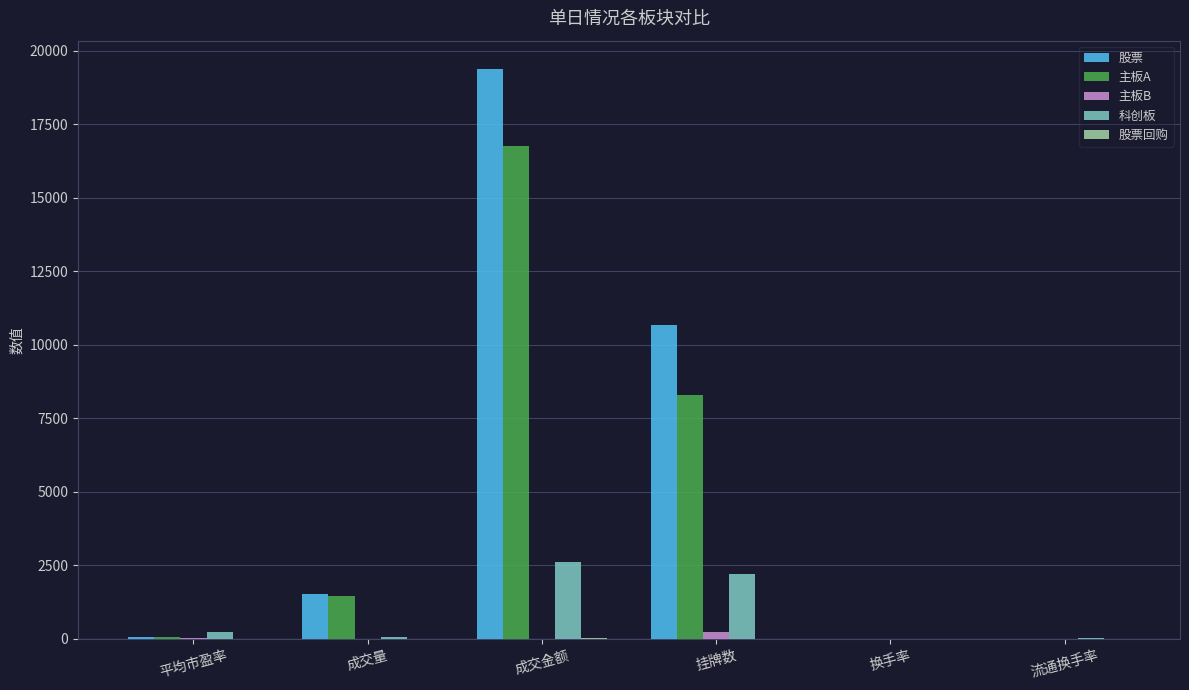

What is the greatest value displayed?

19376.9